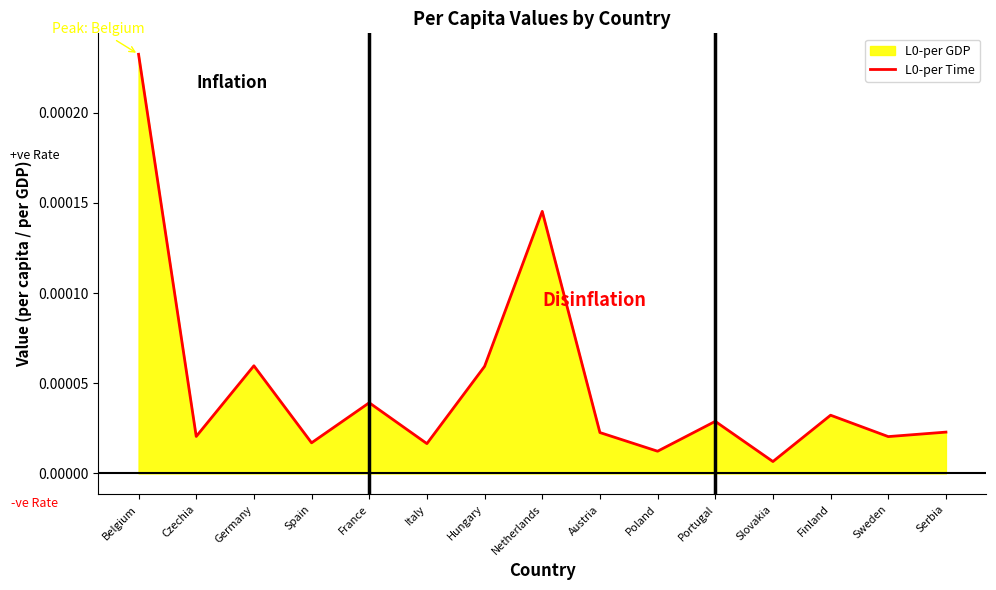

Rank the categories by value from lowest to highest.

Slovakia, Poland, Italy, Spain, Sweden, Czechia, Austria, Serbia, Portugal, Finland, France, Hungary, Germany, Netherlands, Belgium